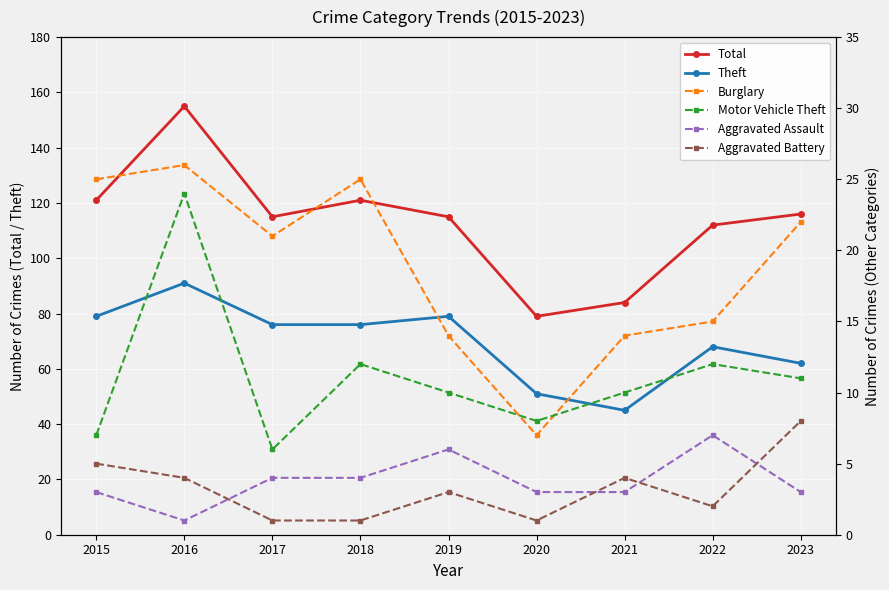

What are all the series names shown in the legend?

Total, Theft, Burglary, Motor Vehicle Theft, Aggravated Assault, Aggravated Battery